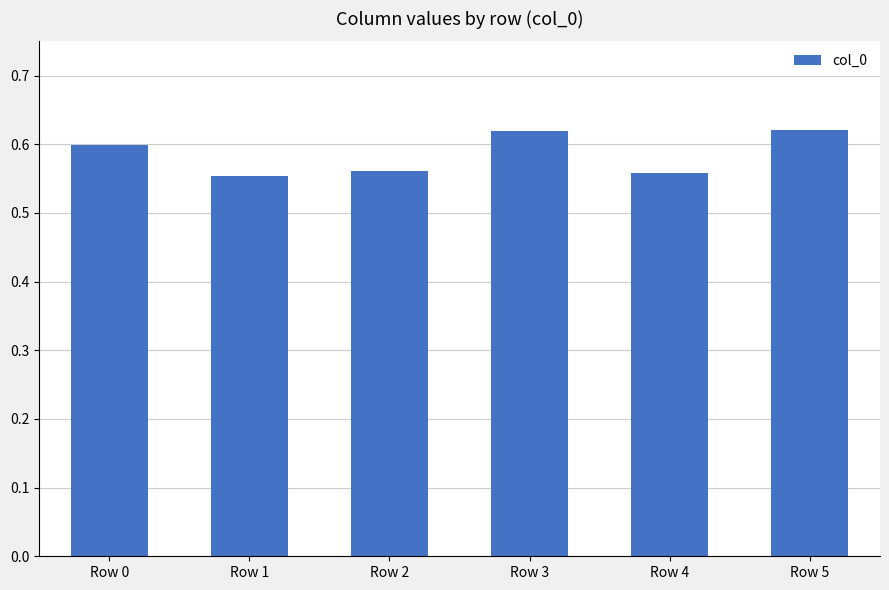

Count the values in the range 0 to 1.

6